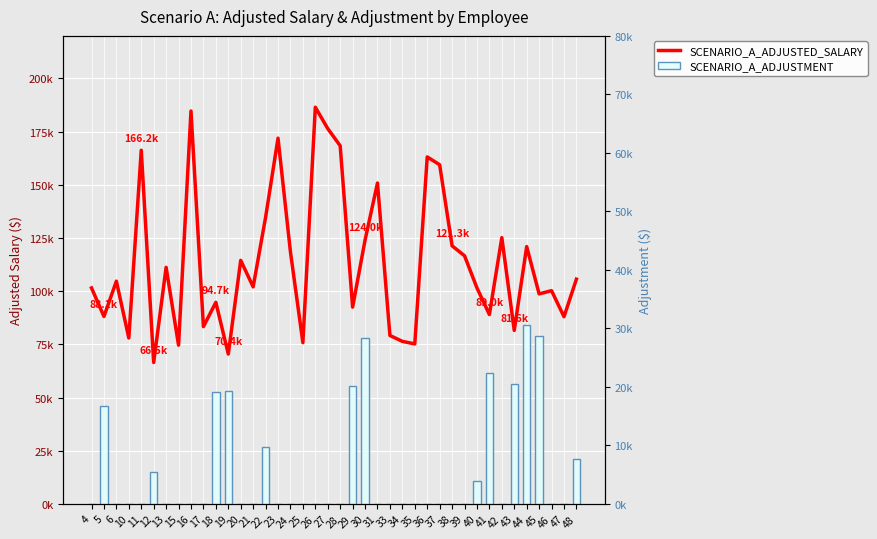

At how many categories does at least one series exceed 28095?

40